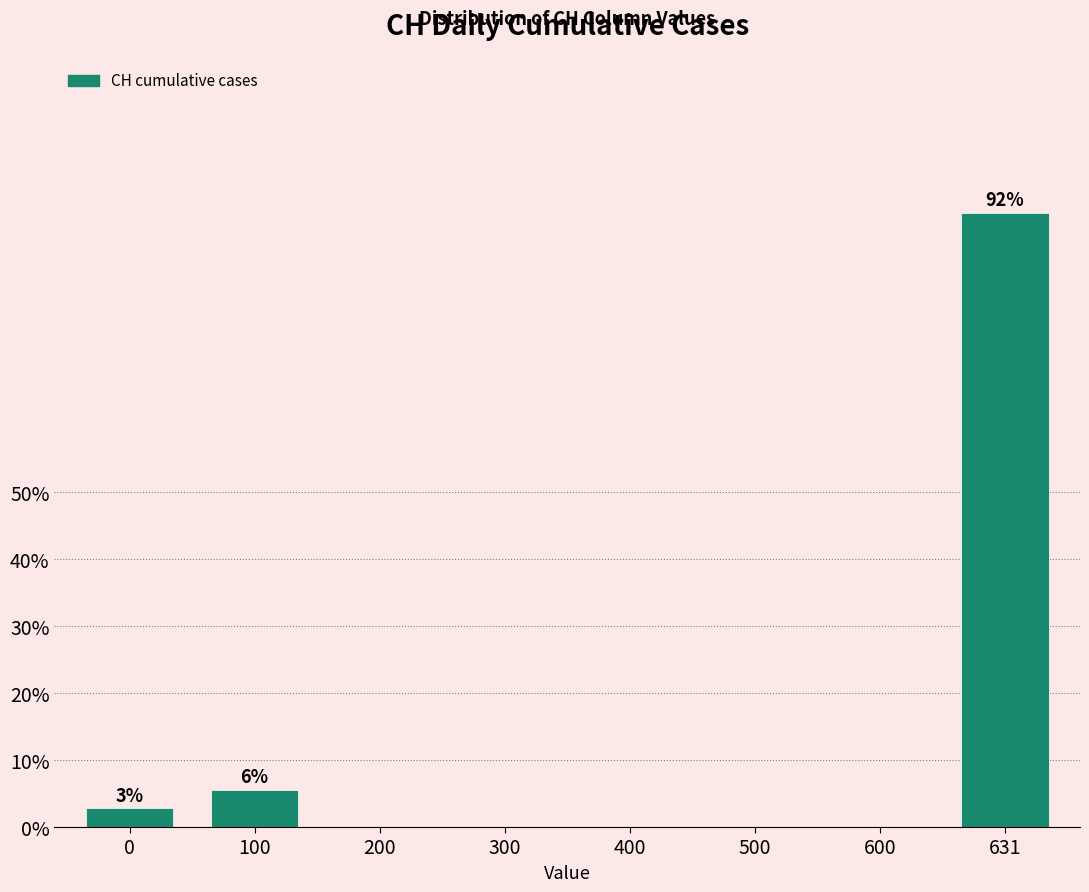

Reading right to left, extract all data points from this chart.

631=91.7	600=0.0	500=0.0	400=0.0	300=0.0	200=0.0	100=5.6	0=2.8